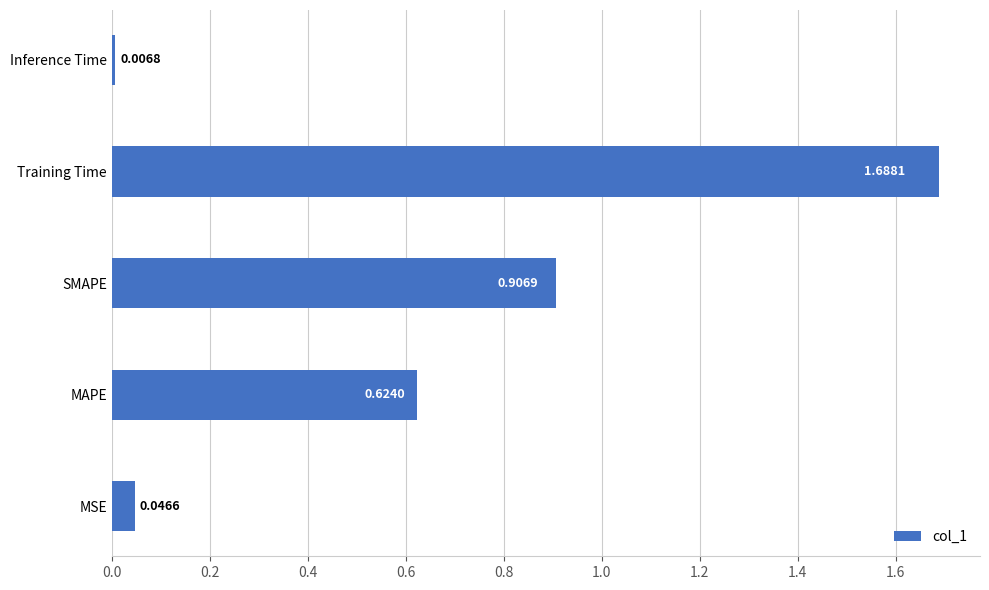

List the labels in order of value, largest first.

Training Time, SMAPE, MAPE, MSE, Inference Time